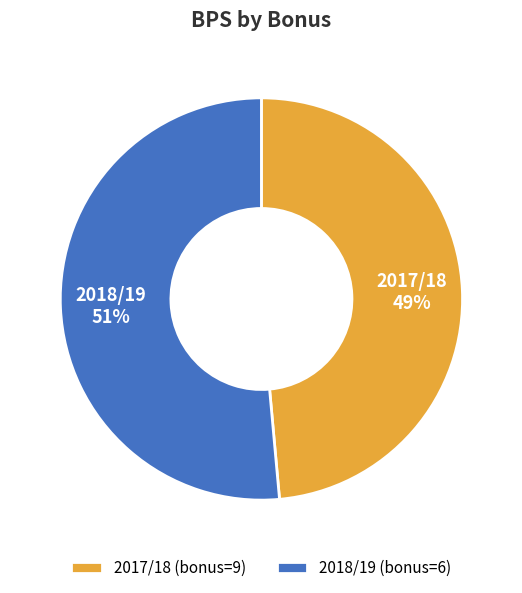

Which has a higher value, 2017/18 (bonus=9) or 2018/19 (bonus=6)?

2018/19 (bonus=6)